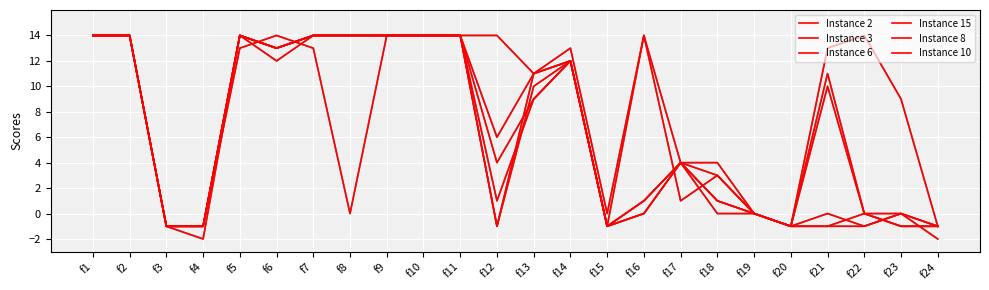

Reading right to left, transcribe all the data shown in this chart.

Instance 2: -1	-1	0	11	-1	0	3	4	0	-1	12	9	1	14	14	14	14	14	13	14	-1	-1	14	14
Instance 3: -1	9	14	13	-1	0	3	1	14	-1	12	10	-1	14	14	14	0	13	14	13	-1	-1	14	14
Instance 6: -1	0	0	-1	-1	0	4	4	1	-1	12	9	4	14	14	14	14	14	12	14	-1	-1	14	14
Instance 15: -2	0	-1	-1	-1	0	1	4	0	-1	12	11	6	14	14	14	14	14	13	14	-1	-1	14	14
Instance 8: -1	-1	0	10	-1	0	1	4	14	0	13	11	-1	14	14	14	14	14	13	14	-1	-1	14	14
Instance 10: -1	0	-1	0	-1	0	0	4	1	-1	12	11	14	14	14	14	14	14	13	14	-2	-1	14	14